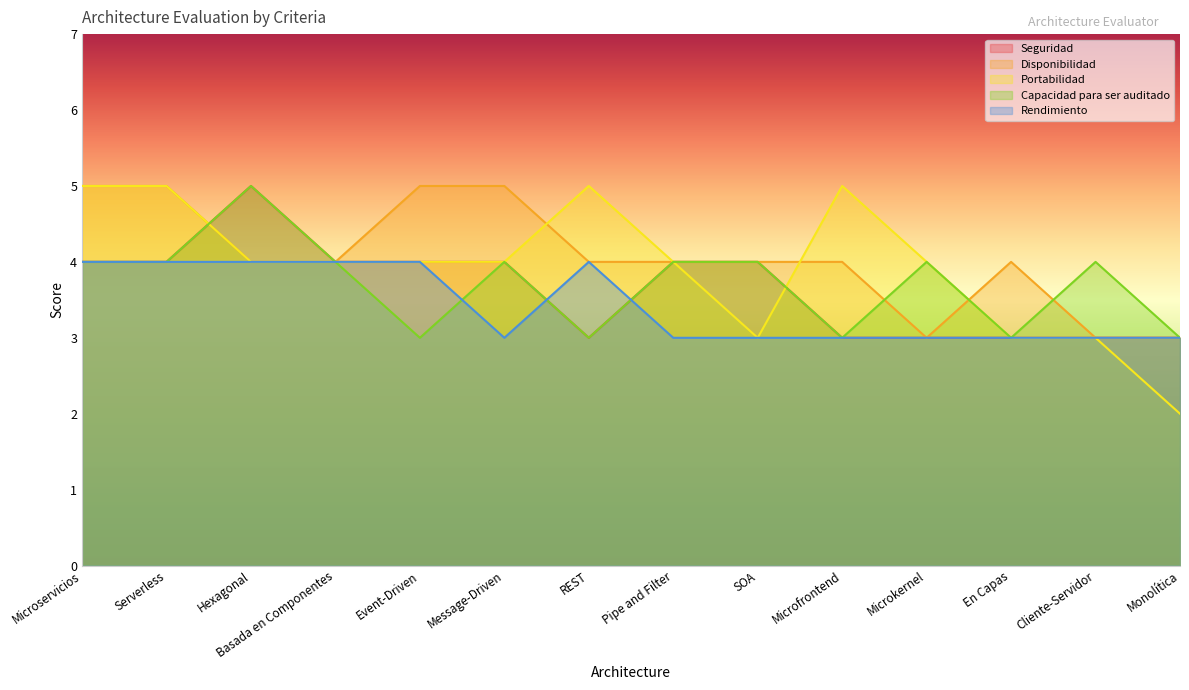

Is it true that Seguridad equals 2 at REST?

False